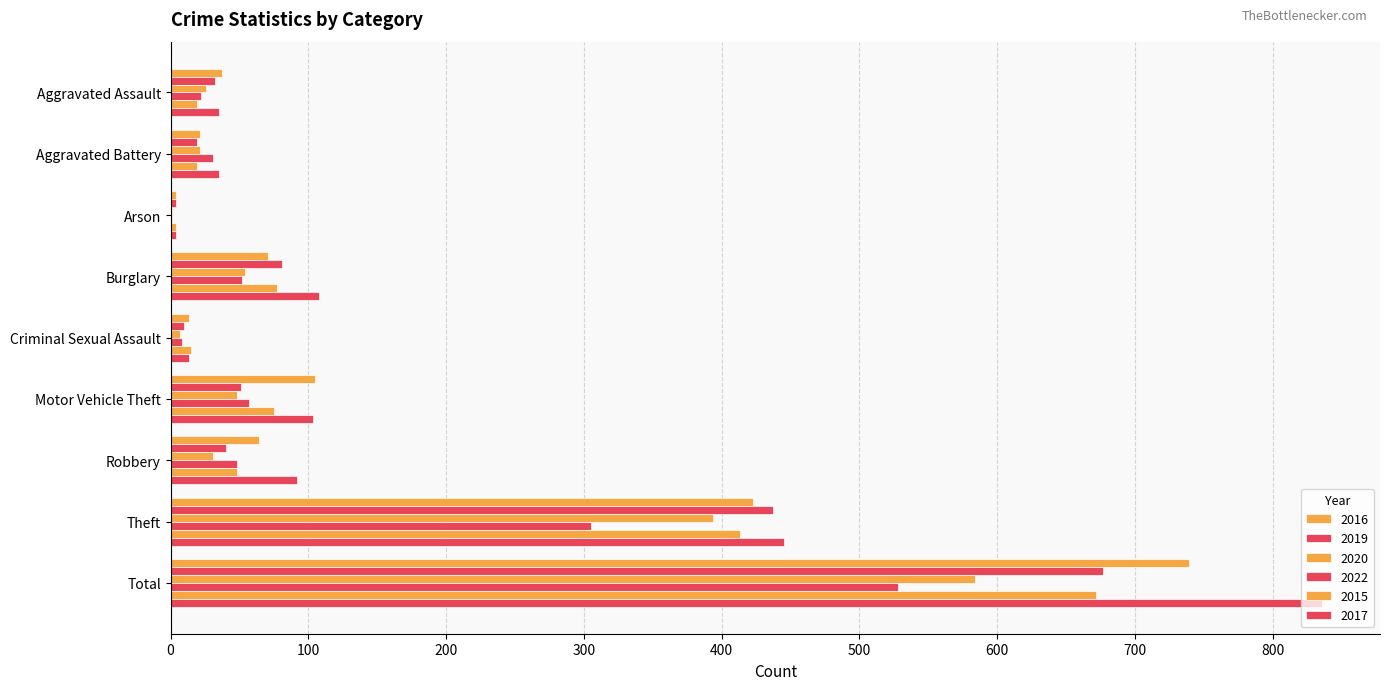

The value of 2017 at Theft is 289. True or false?

False